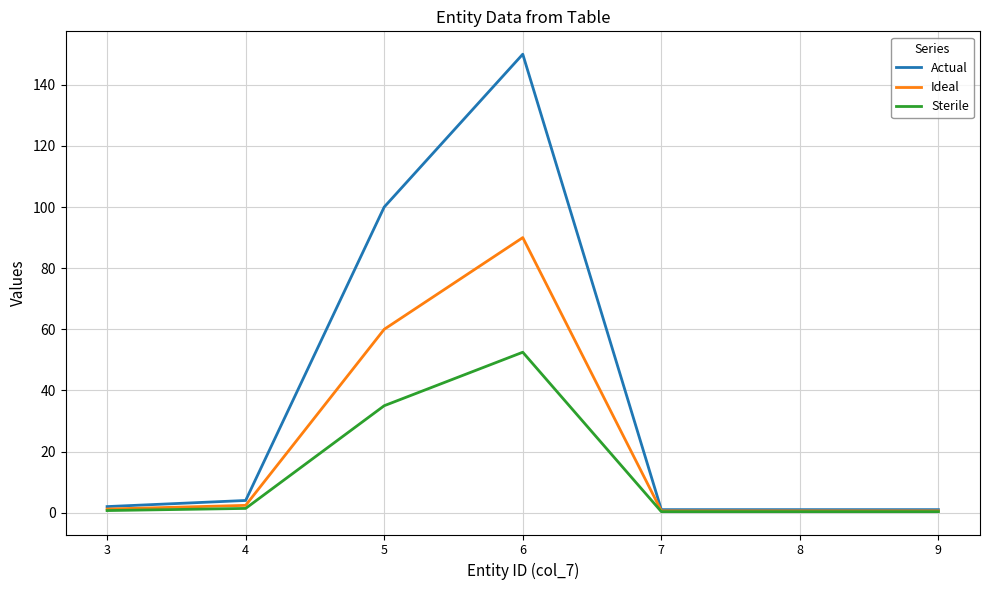

The Actual series shows 154.4 at 5. True or false?

False